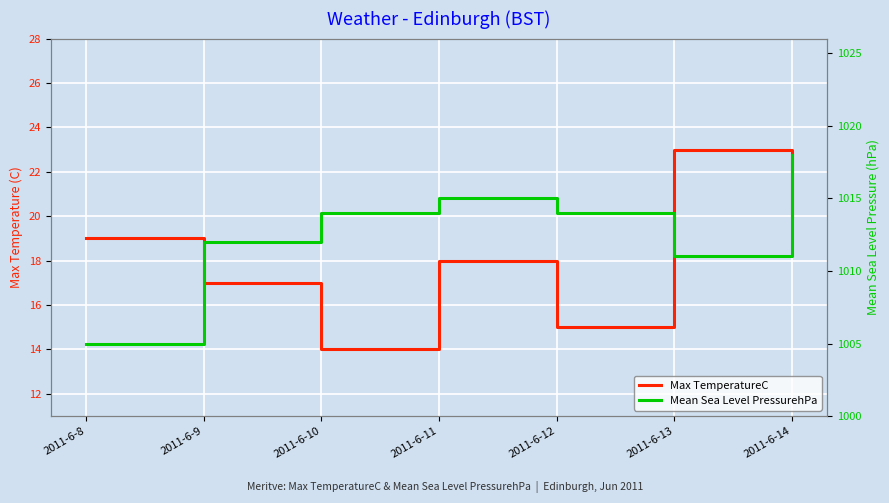

How many data points does each series have?

7